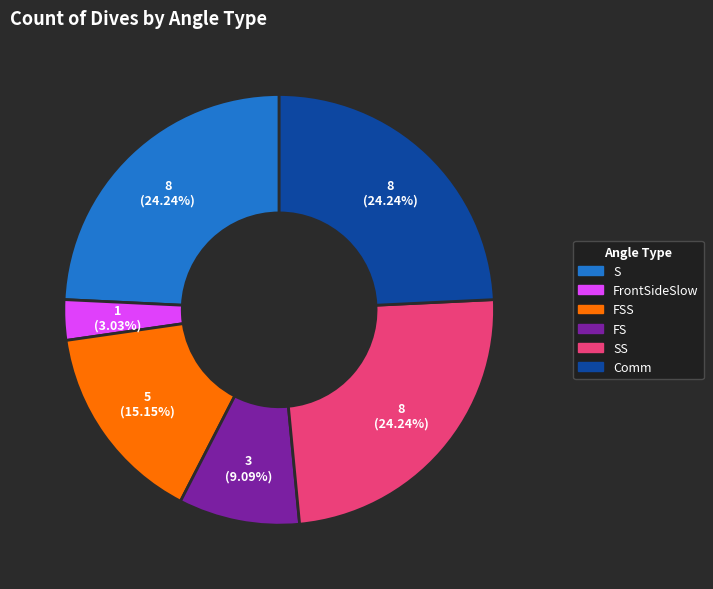

Is there any slice that represents more than half of the pie?

No